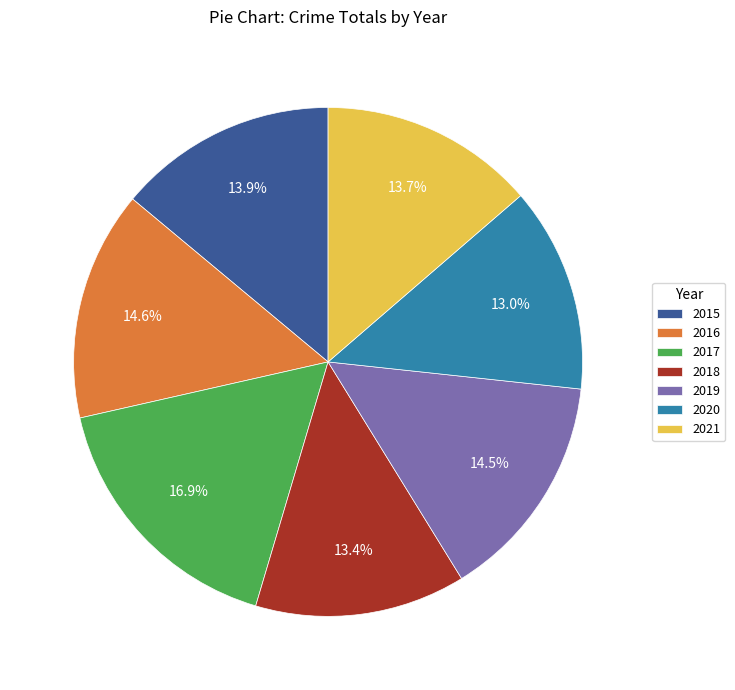

Does 2020 represent more than half of the total?

No